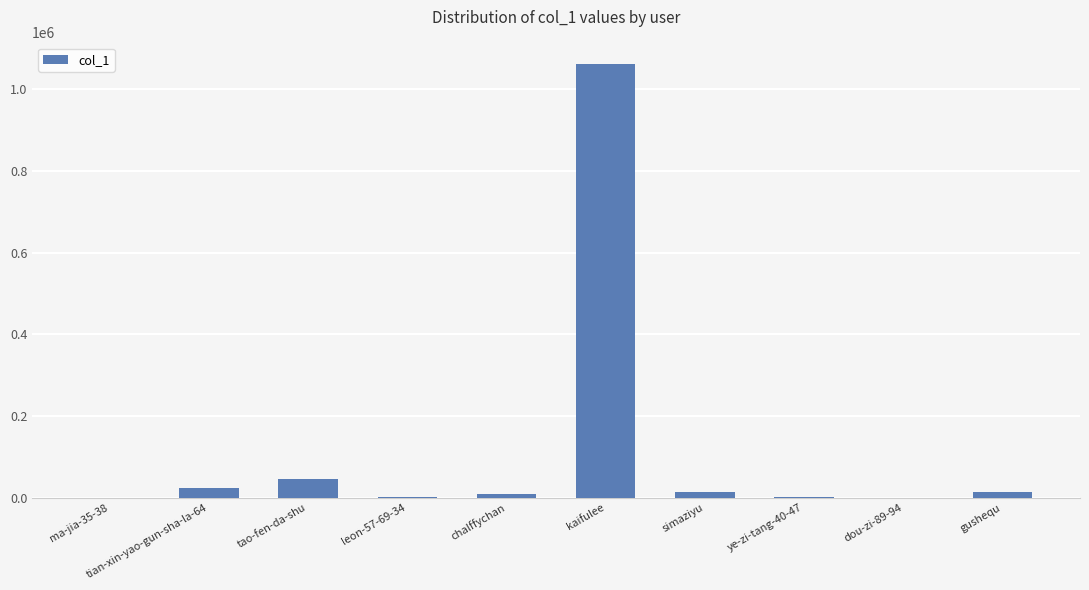

What is the sum of all values?

1171372